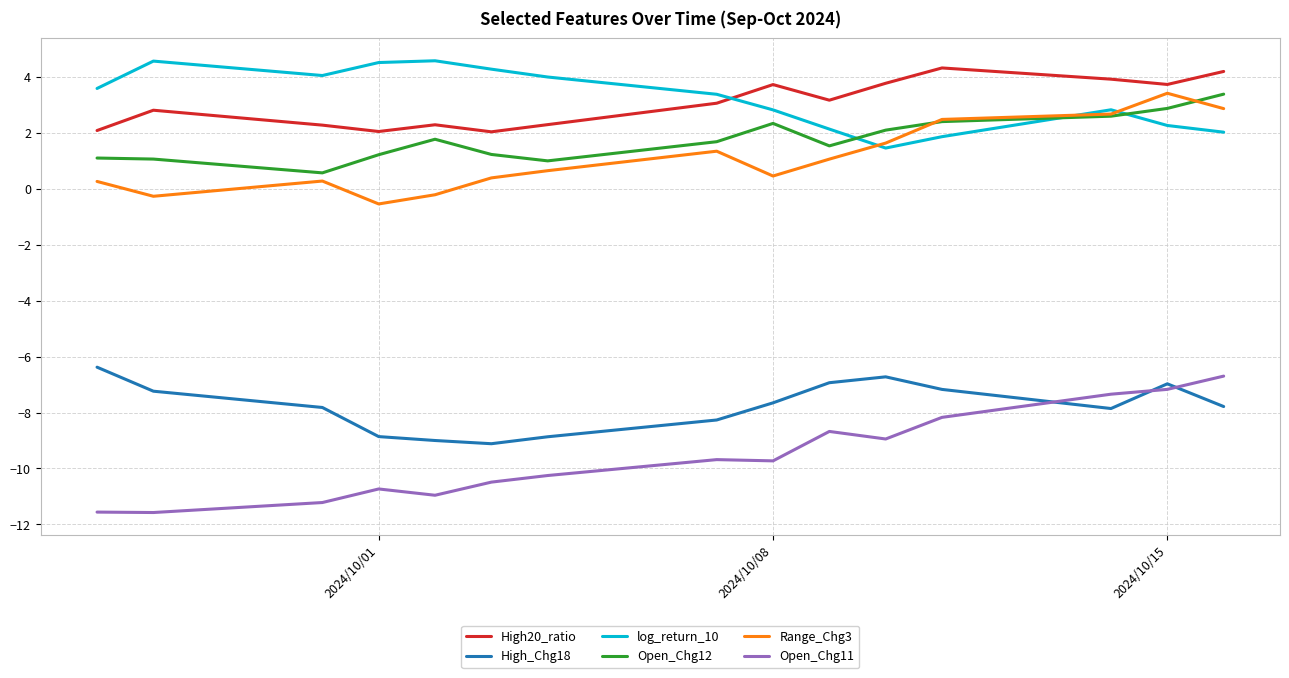

True or false: High_Chg18 and High20_ratio cross at least once.

False